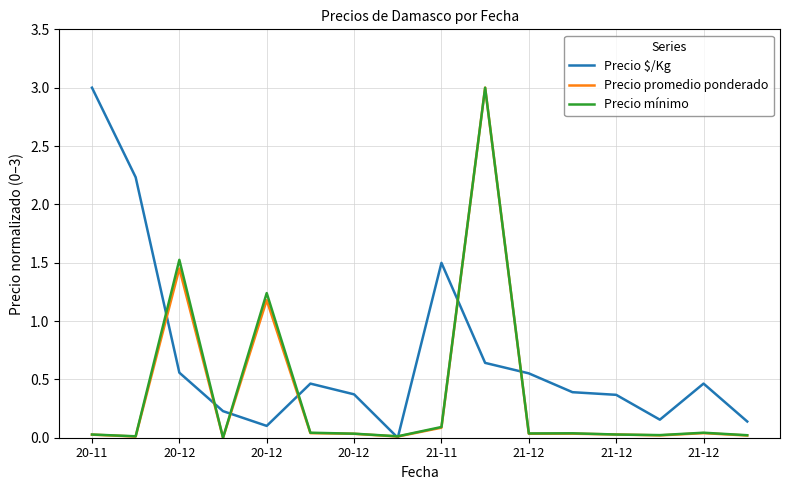

What is the maximum value shown in the chart?

3.0